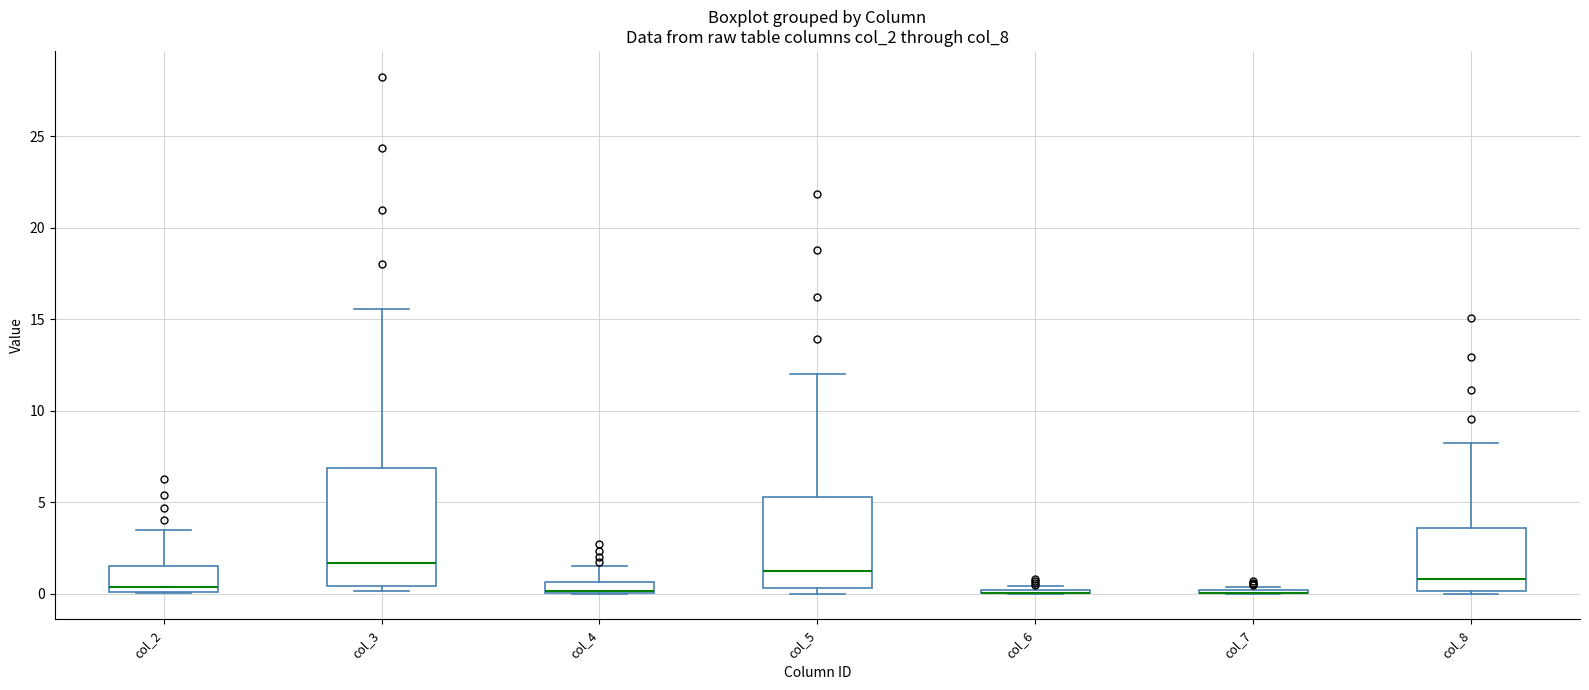

Where is the upper edge of the box for col_2 on the y-axis? The values are not printed on the chart, so give them approximately, as read against the axis.

1.5